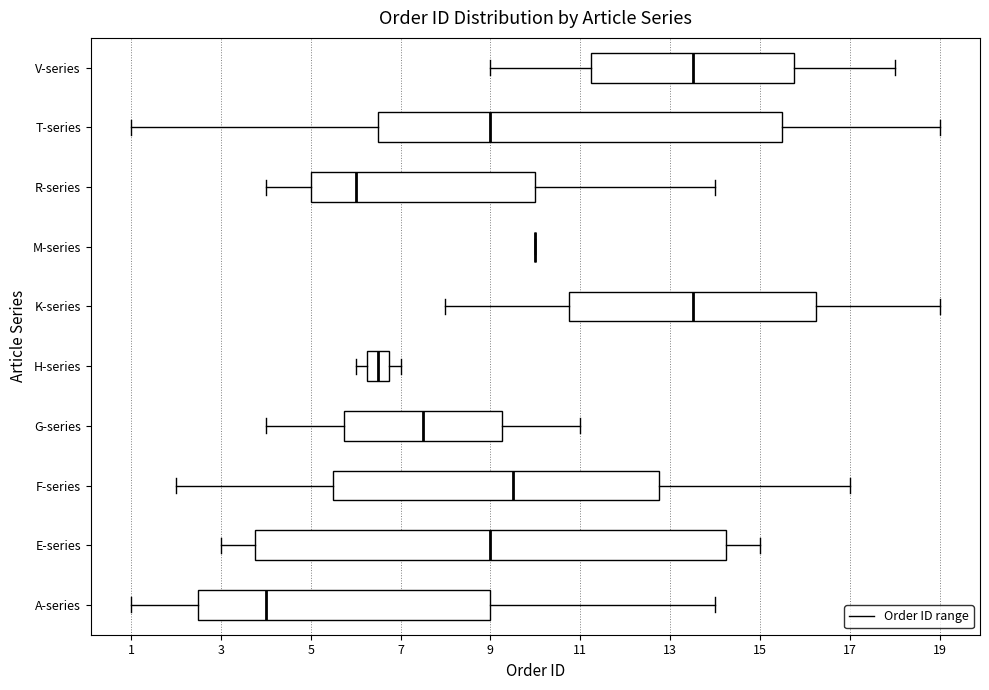

Where does the left whisker of the box for H-series end on the x-axis? The values are not printed on the chart, so give them approximately, as read against the axis.

6.0